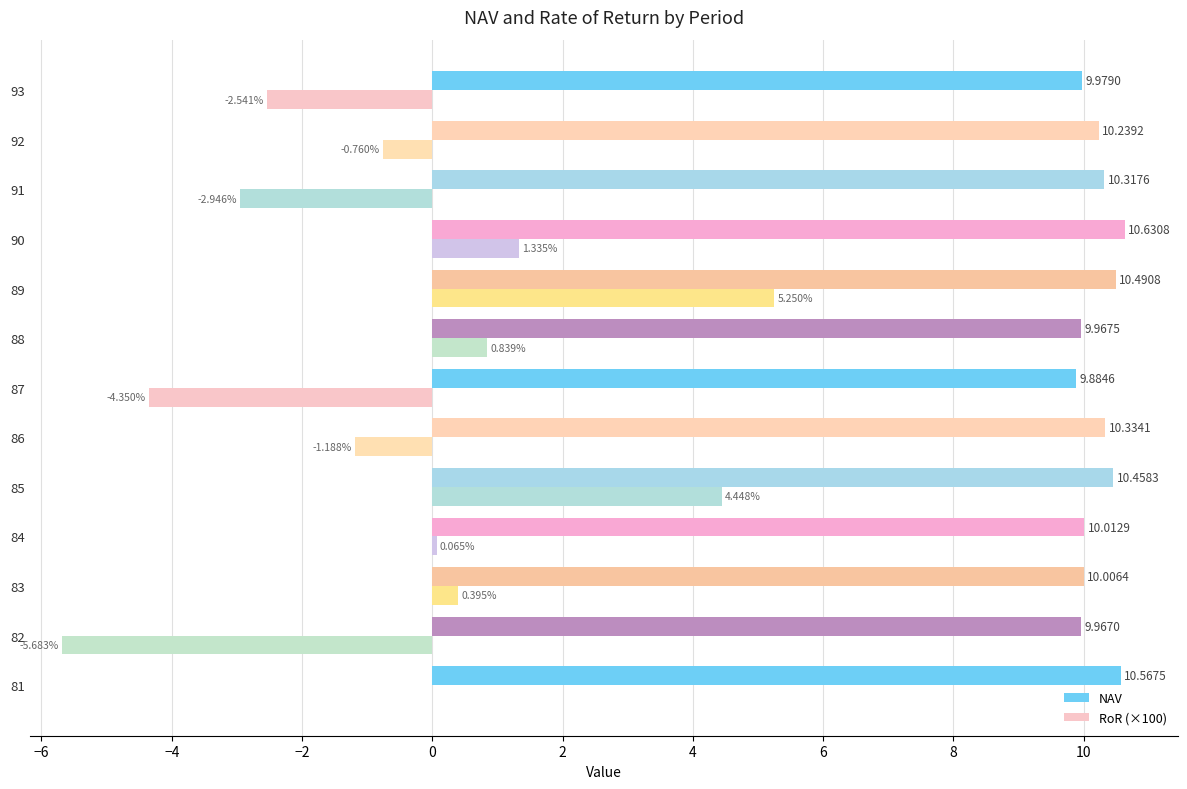

Between 83 and 91, which series saw the biggest shift?

RoR (×100)